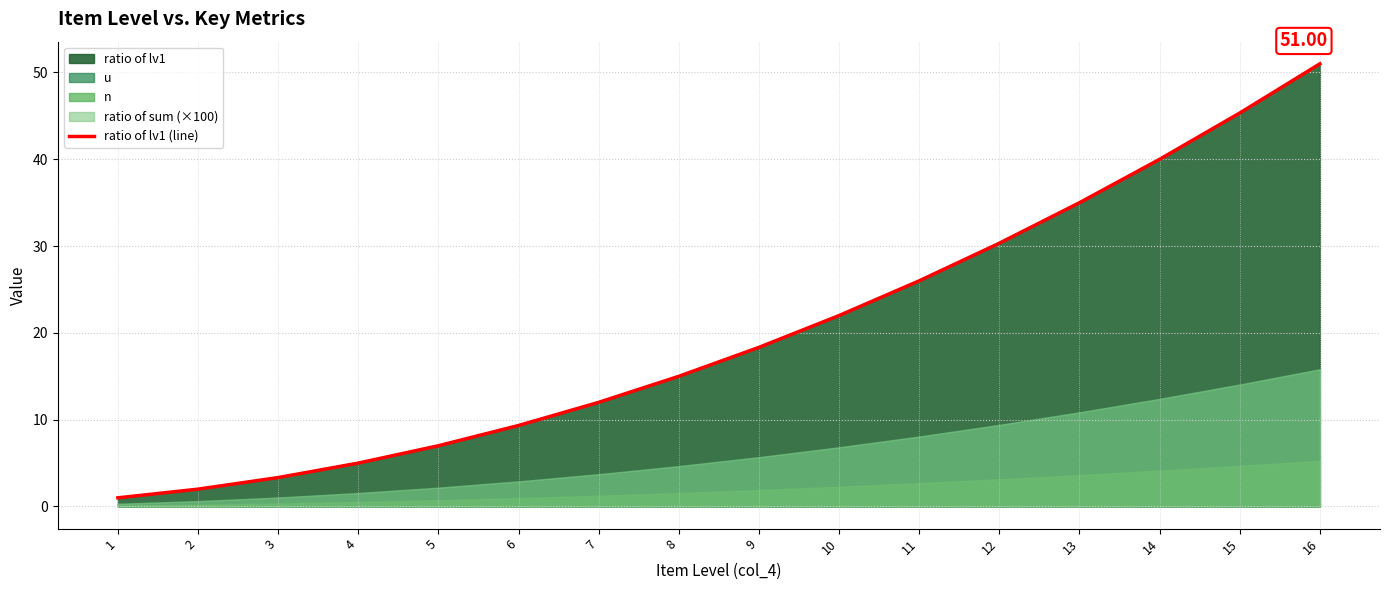

Is it true that the value at 11 is 11.6?

False